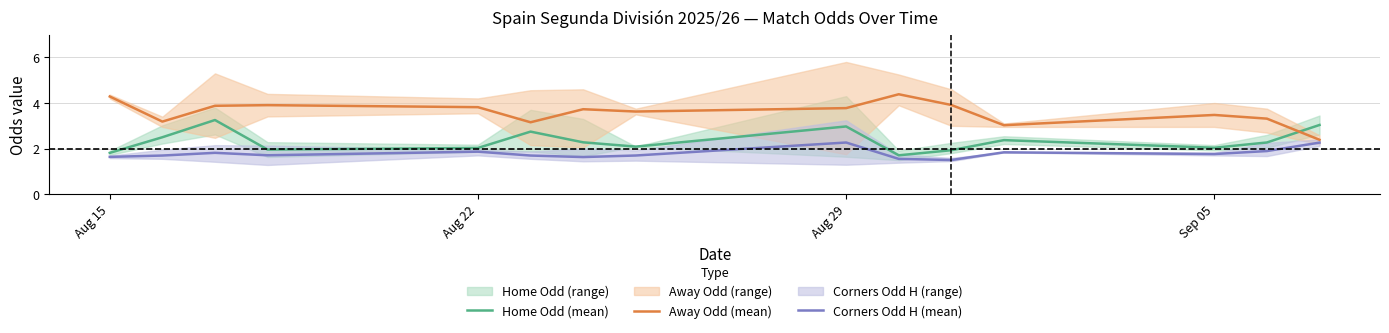

True or false: Away Odd (mean) and Corners Odd H (mean) intersect in this chart.

False